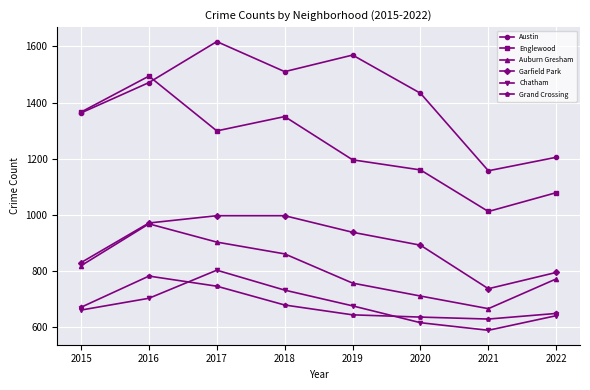

What is the lowest value of the Auburn Gresham series?

666